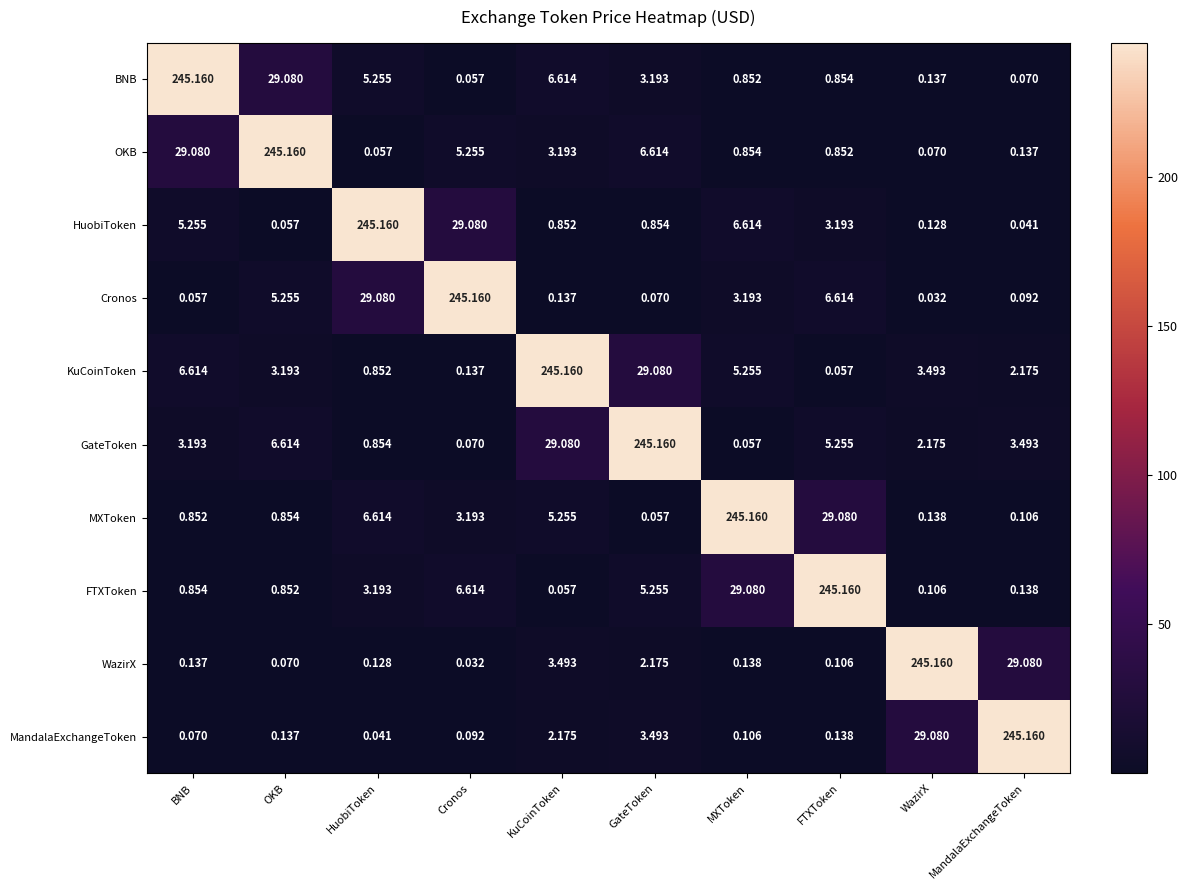

Which category has the highest value in the KuCoinToken series?

KuCoinToken